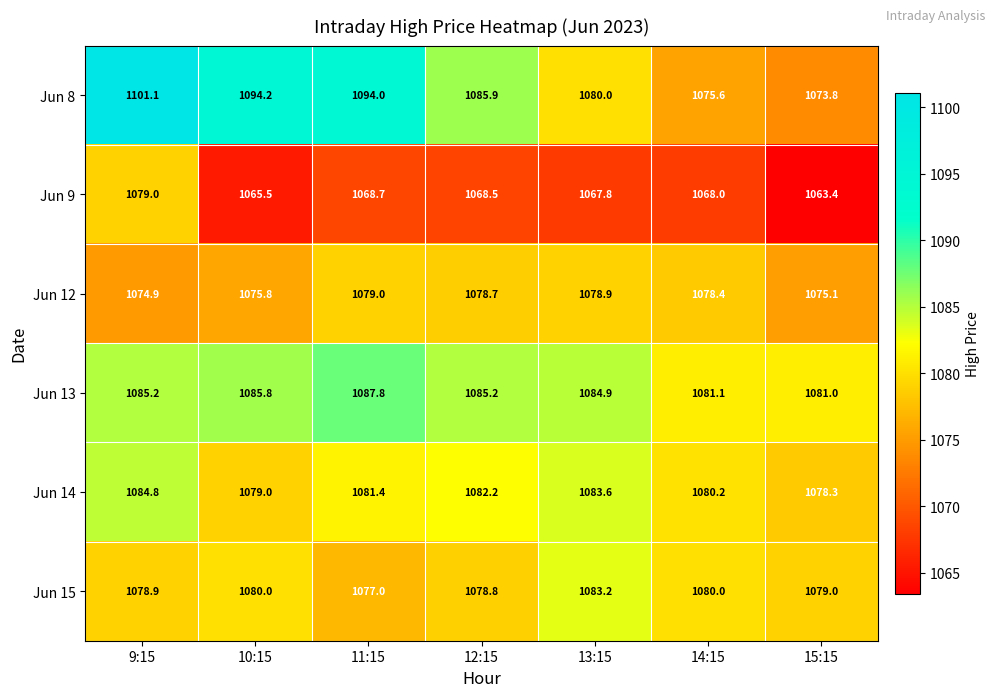

What value does the Jun 12 series have at 14:15?

1078.4